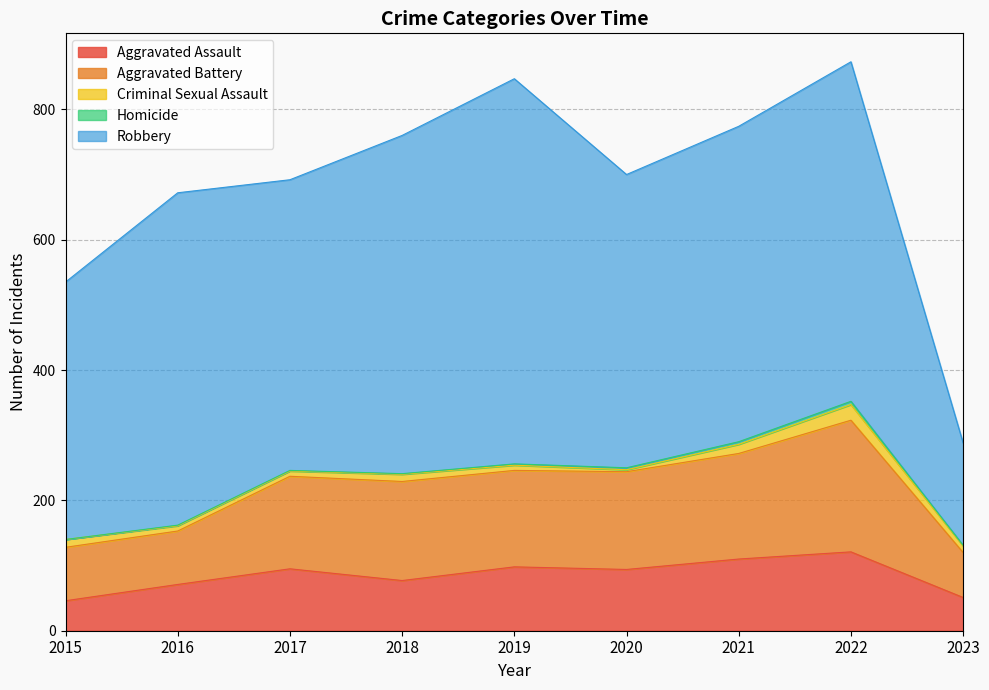

What is the spread (max minus min) of values at 2021?

480